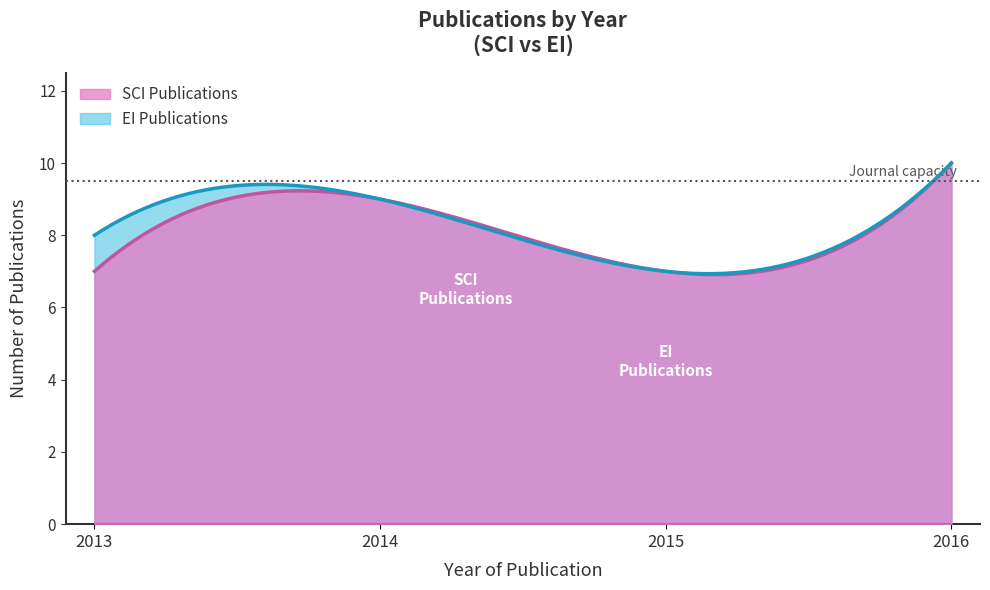

What are all the series names shown in the legend?

SCI Publications, EI Publications